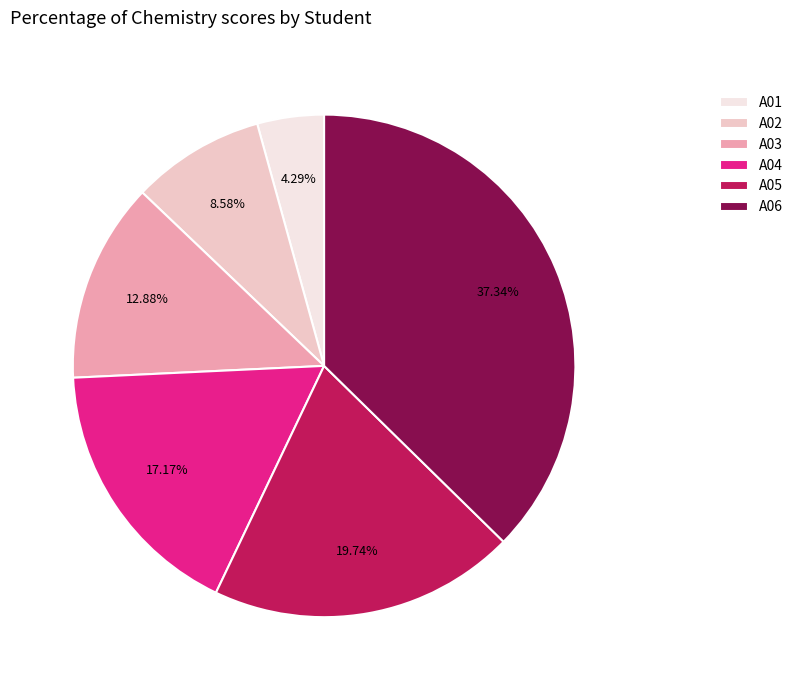

To the nearest percent, what is the difference between the largest and smallest slice percentages?

33%